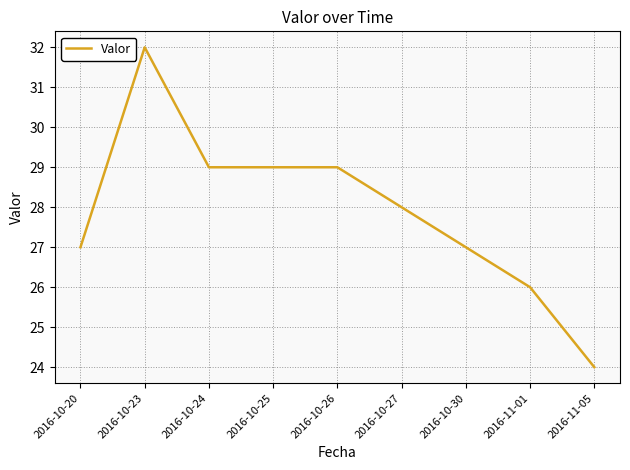

What is the minimum value shown in the chart?

24